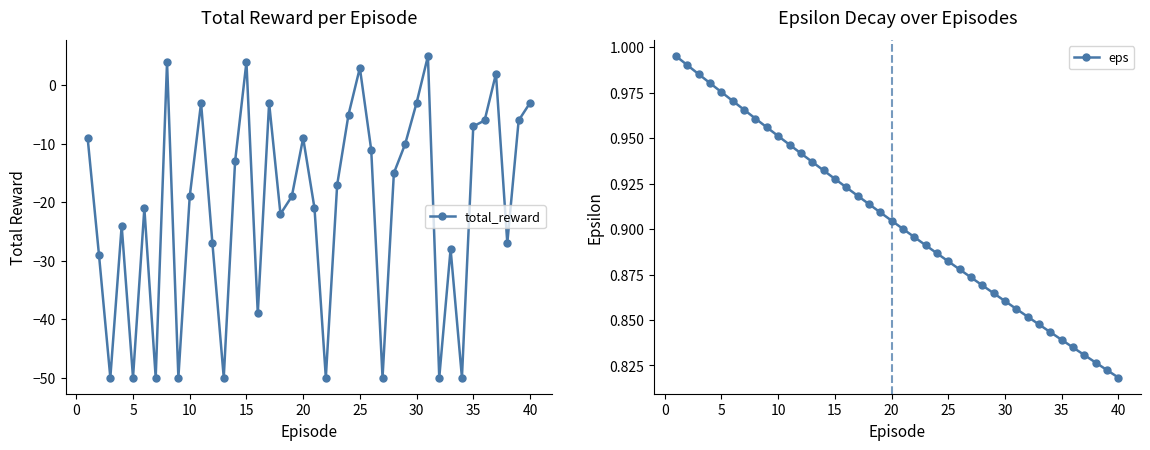

How many values in the total_reward series exceed -17?

19